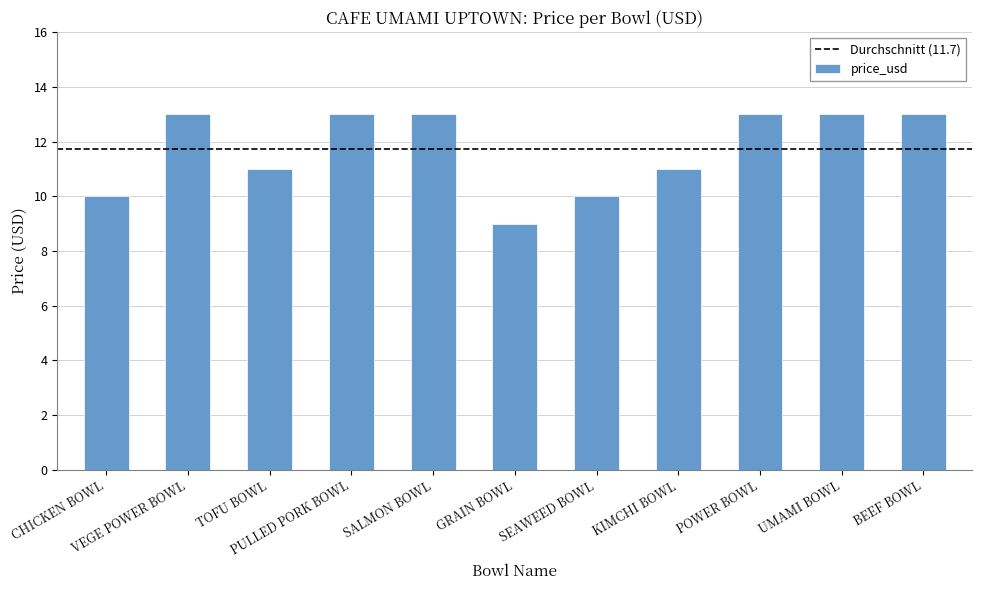

How many series are shown in this chart?

1